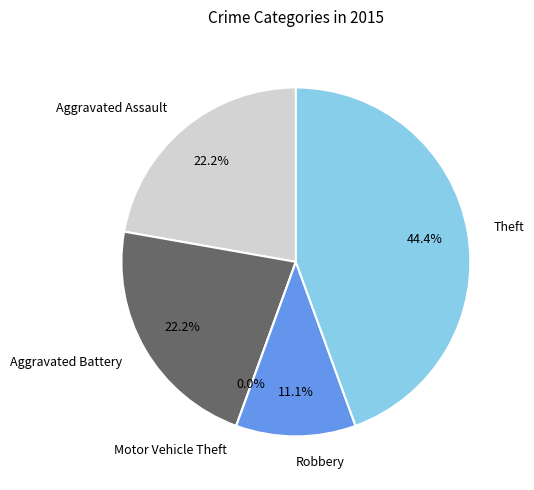

Does any single category account for the majority?

No